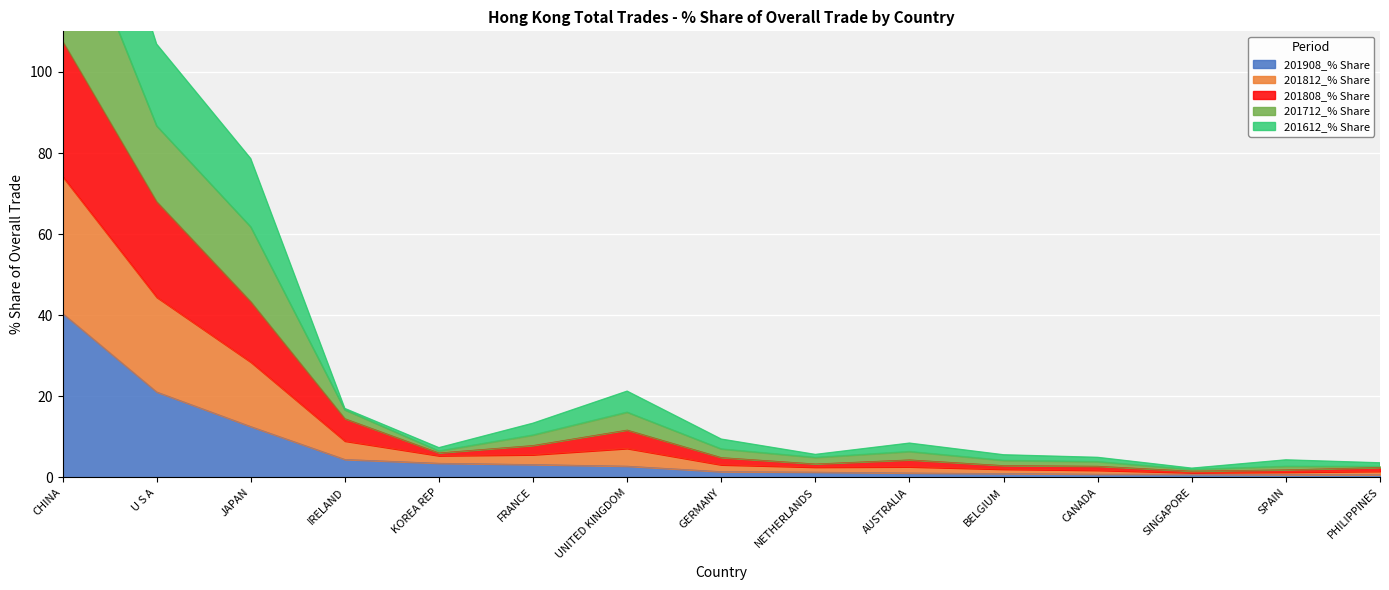

What is the difference between the maximum and minimum values in the 201712_% Share series?

178.2